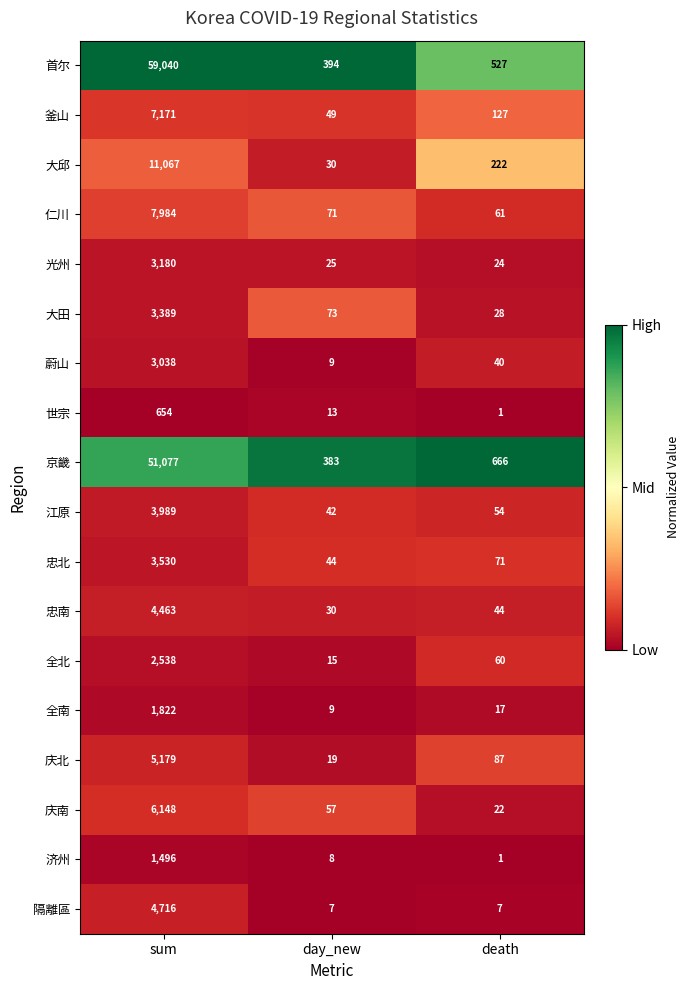

What is the difference between the 全北 values at death and sum?

2478